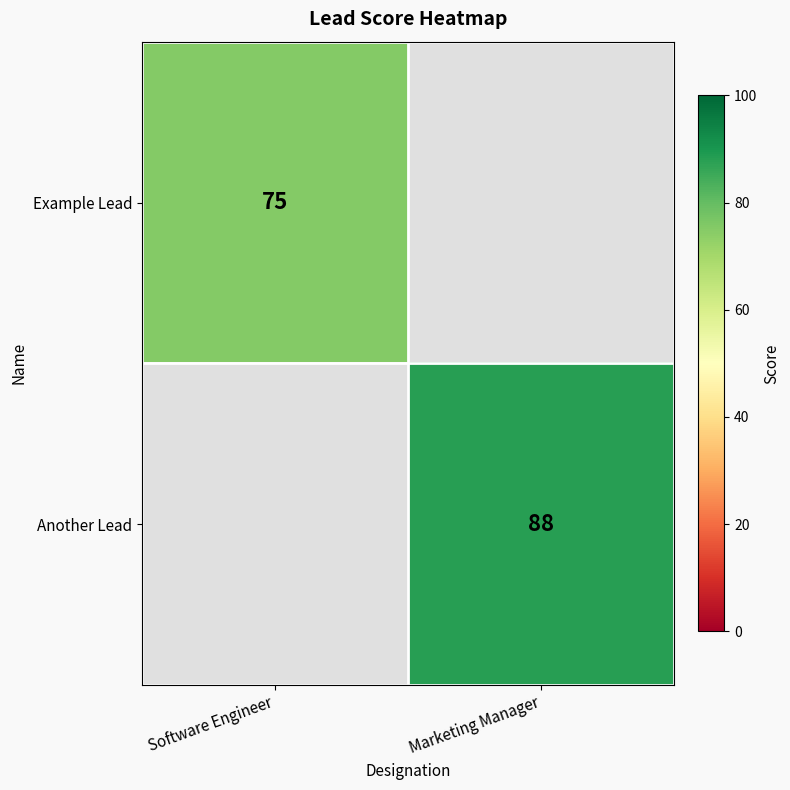

True or false: Example Lead has a value of 46 at Software Engineer.

False